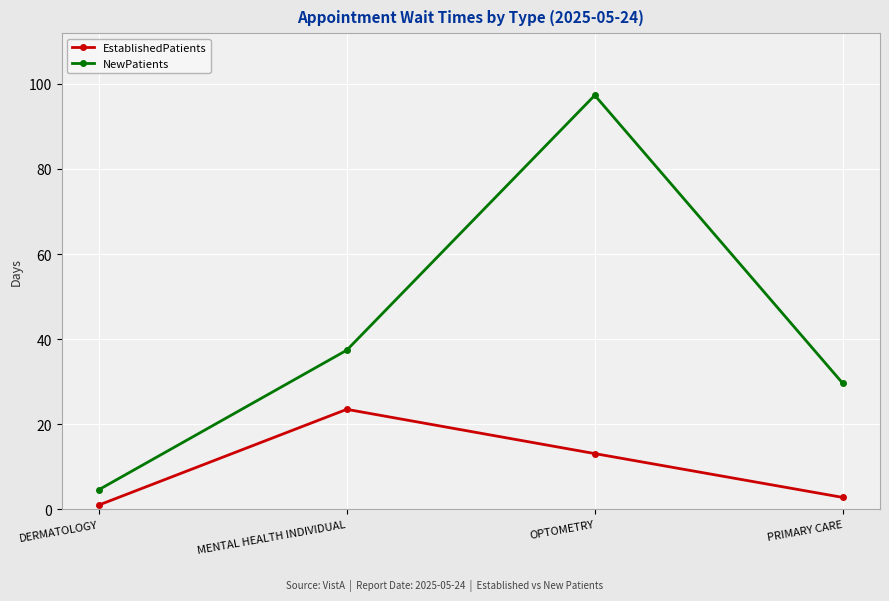

True or false: EstablishedPatients and NewPatients intersect in this chart.

False